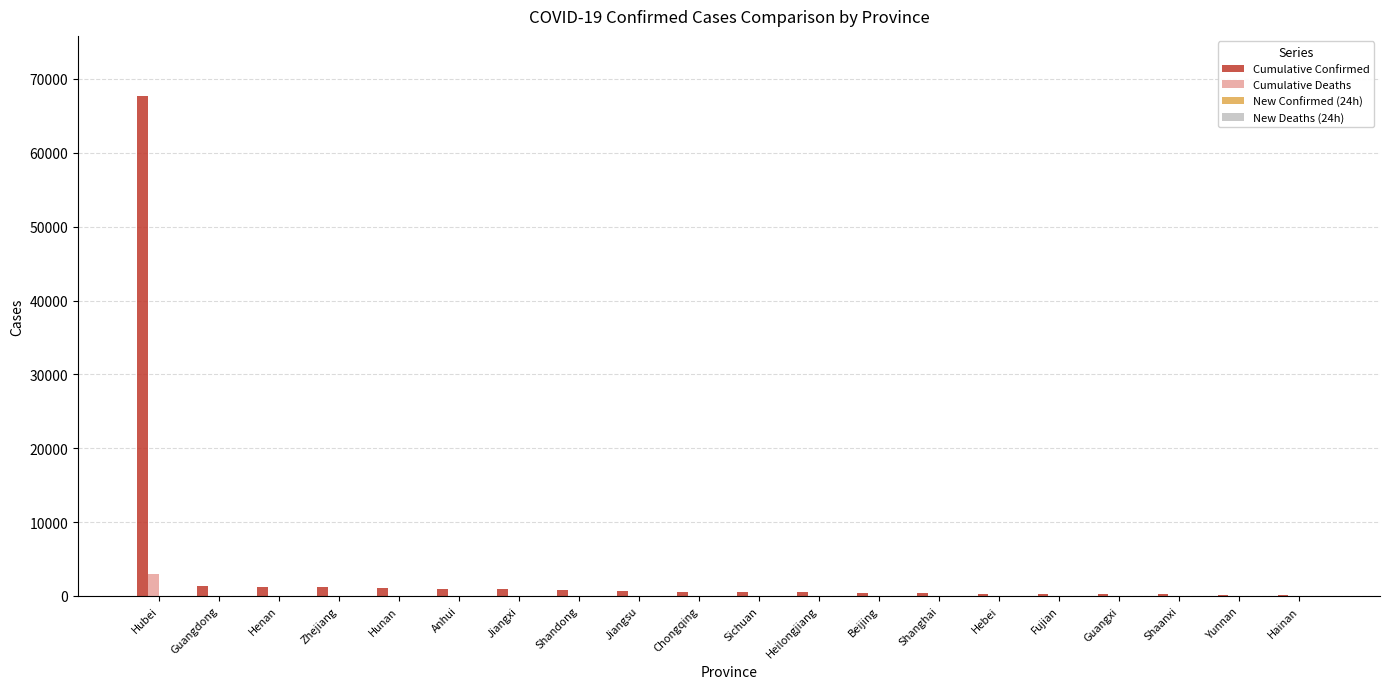

What is the highest value of the Cumulative Deaths series?

2986